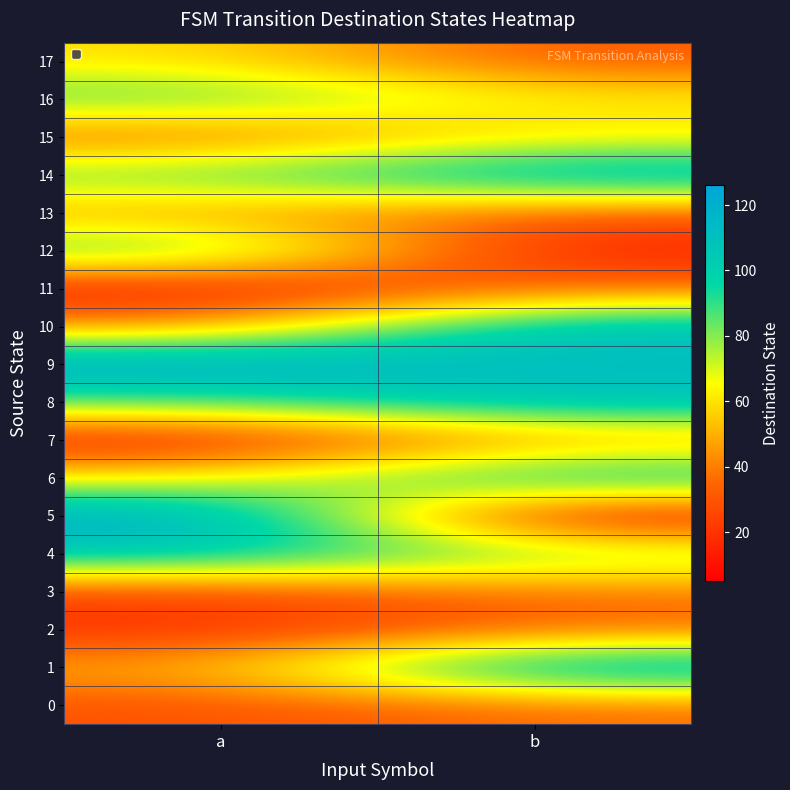

Reading left to right, transcribe all the data shown in this chart.

0: a=29	b=36
1: a=49	b=120
2: a=18	b=34
3: a=26	b=39
4: a=107	b=83
5: a=124	b=5
6: a=62	b=108
7: a=12	b=44
8: a=86	b=111
9: a=126	b=109
10: a=43	b=113
11: a=10	b=36
12: a=94	b=13
13: a=45	b=31
14: a=87	b=117
15: a=33	b=59
16: a=89	b=64
17: a=60	b=31